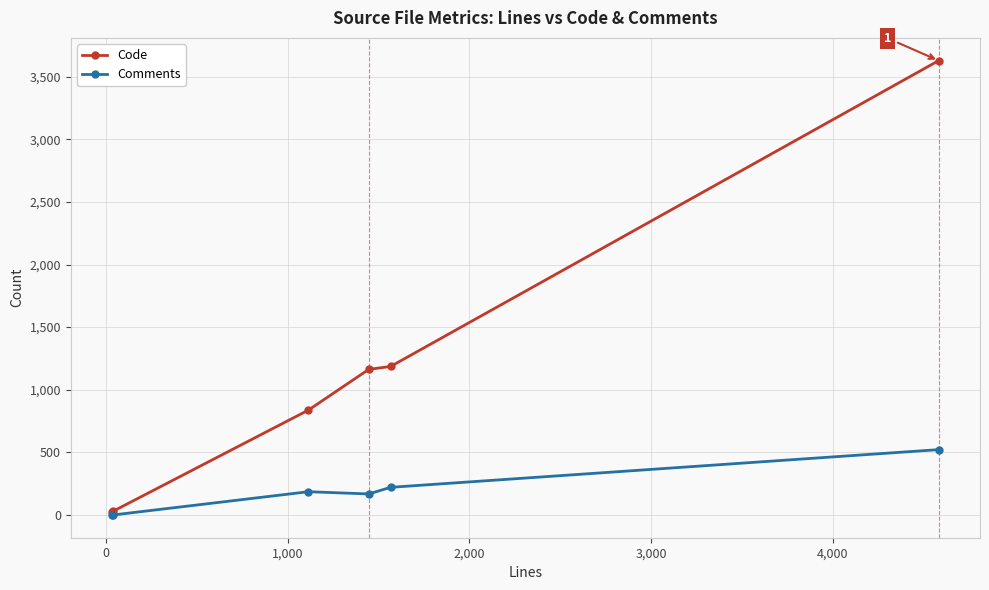

What is the maximum value shown in the chart?

3628